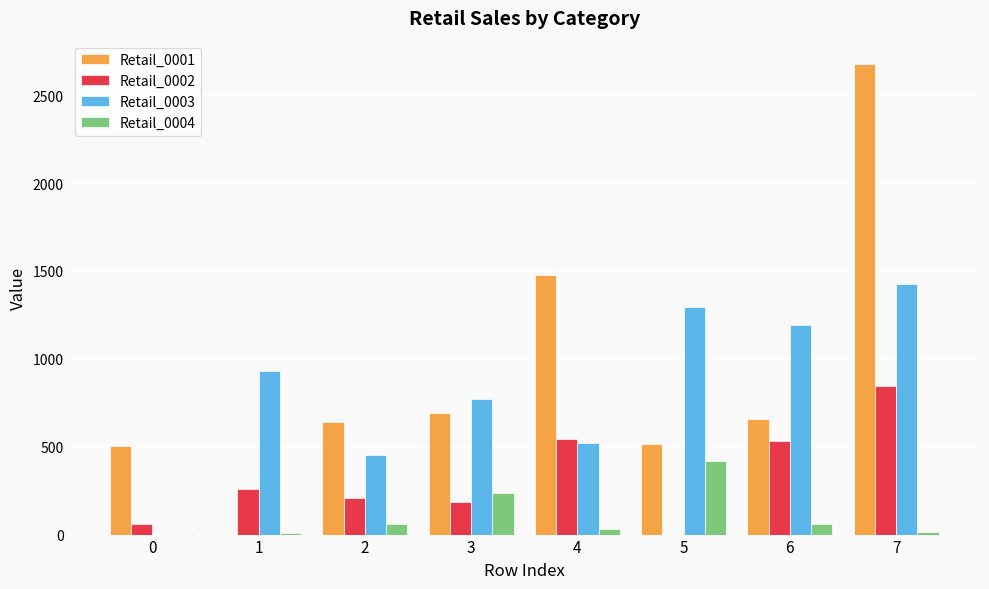

What is the maximum value shown in the chart?

2676.2